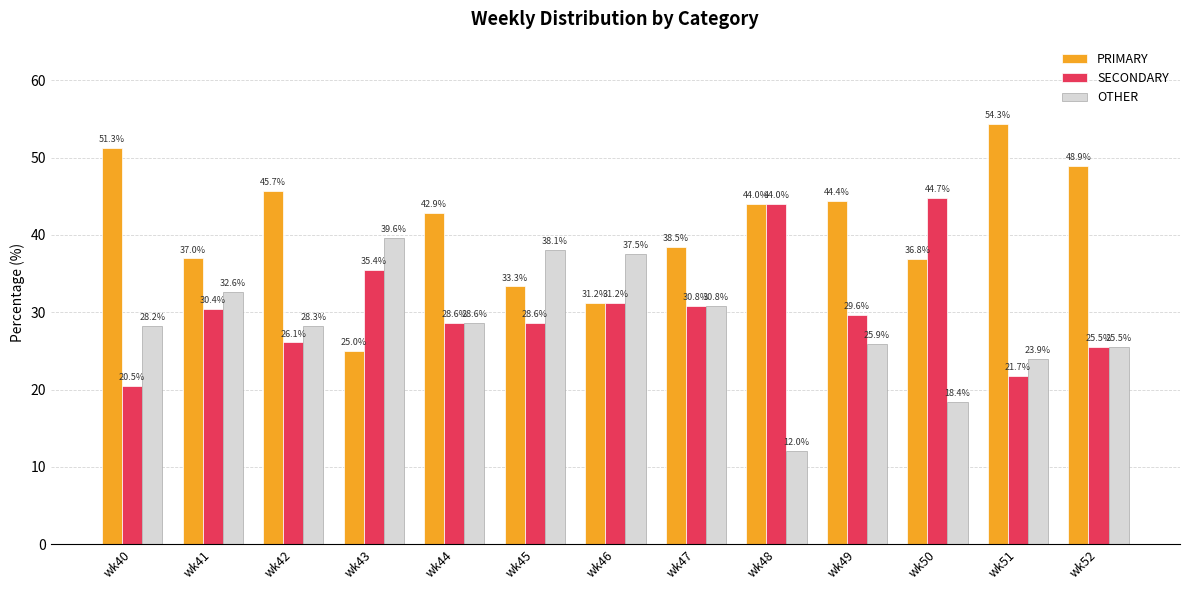

At which category does the chart reach its minimum across all series?

wk48